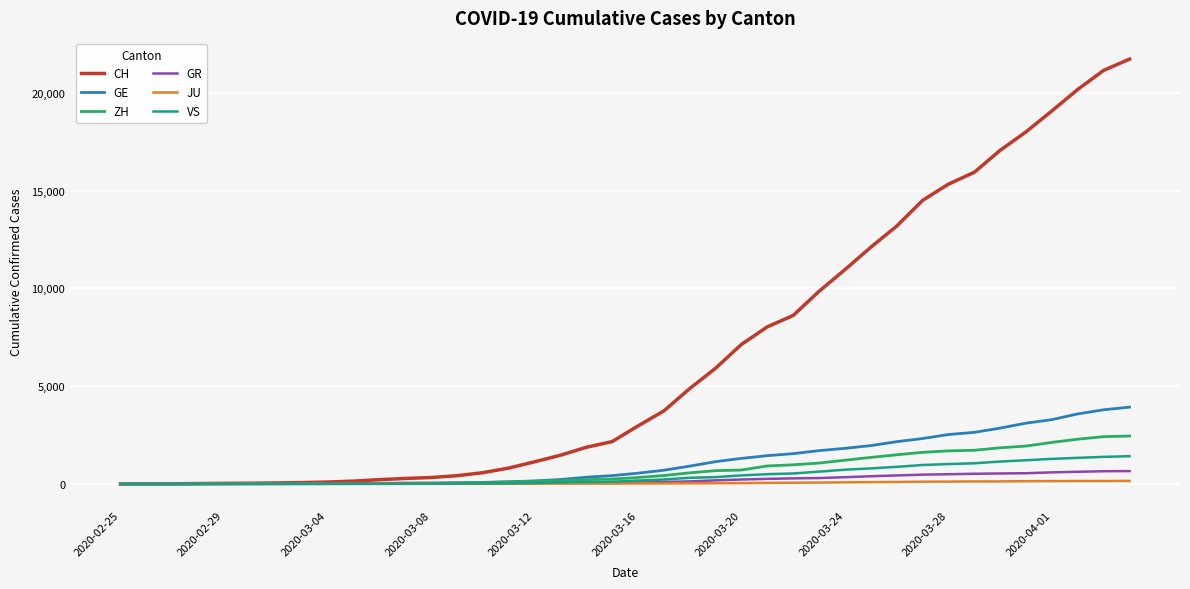

Is this an area chart (filled region under the line)?

No